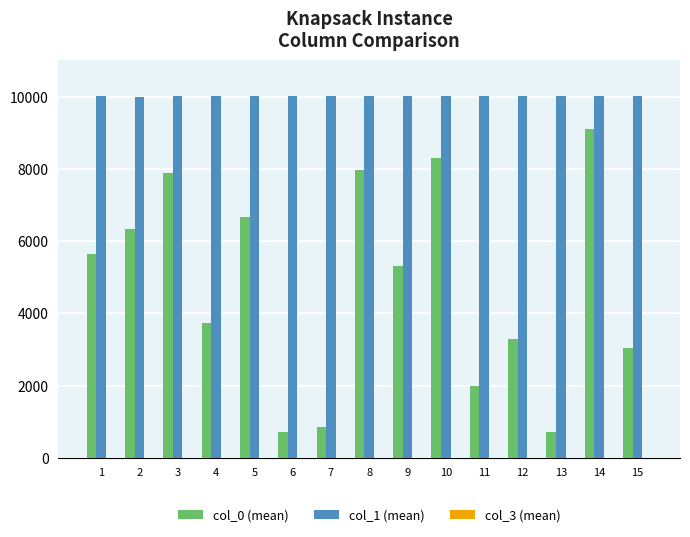

What is the greatest value displayed?

10009